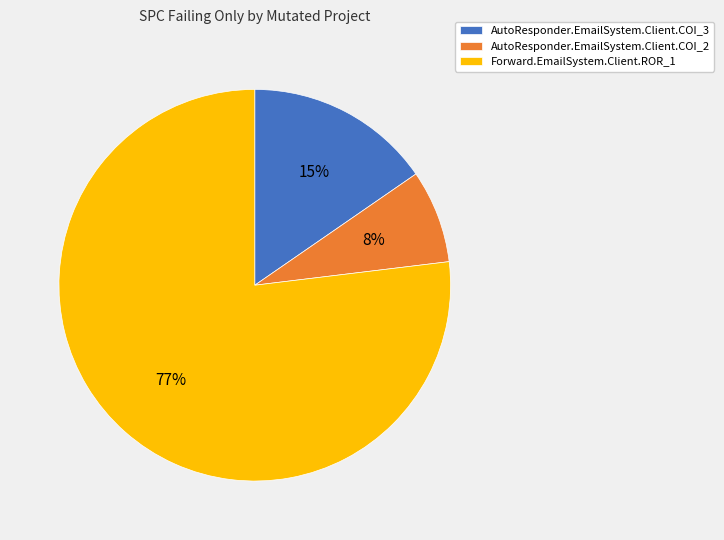

To the nearest percent, what percentage of the pie is Forward.EmailSystem.Client.ROR_1?

77%